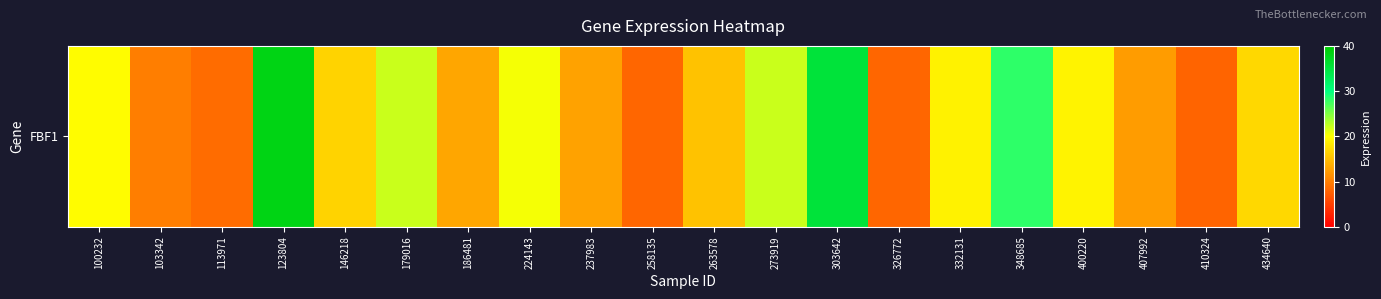

Count the number of categories in the chart.

20